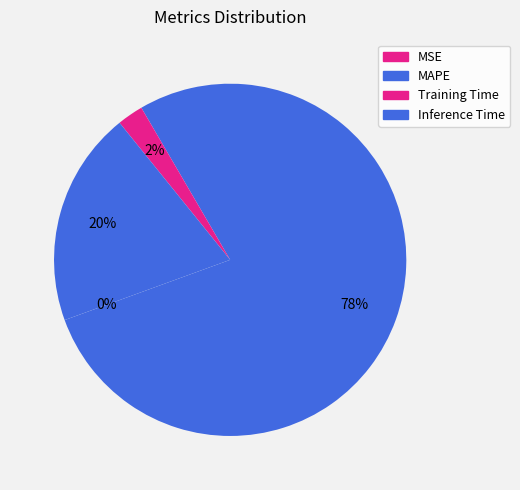

To the nearest percent, what is the difference between the largest and smallest slice percentages?

78%